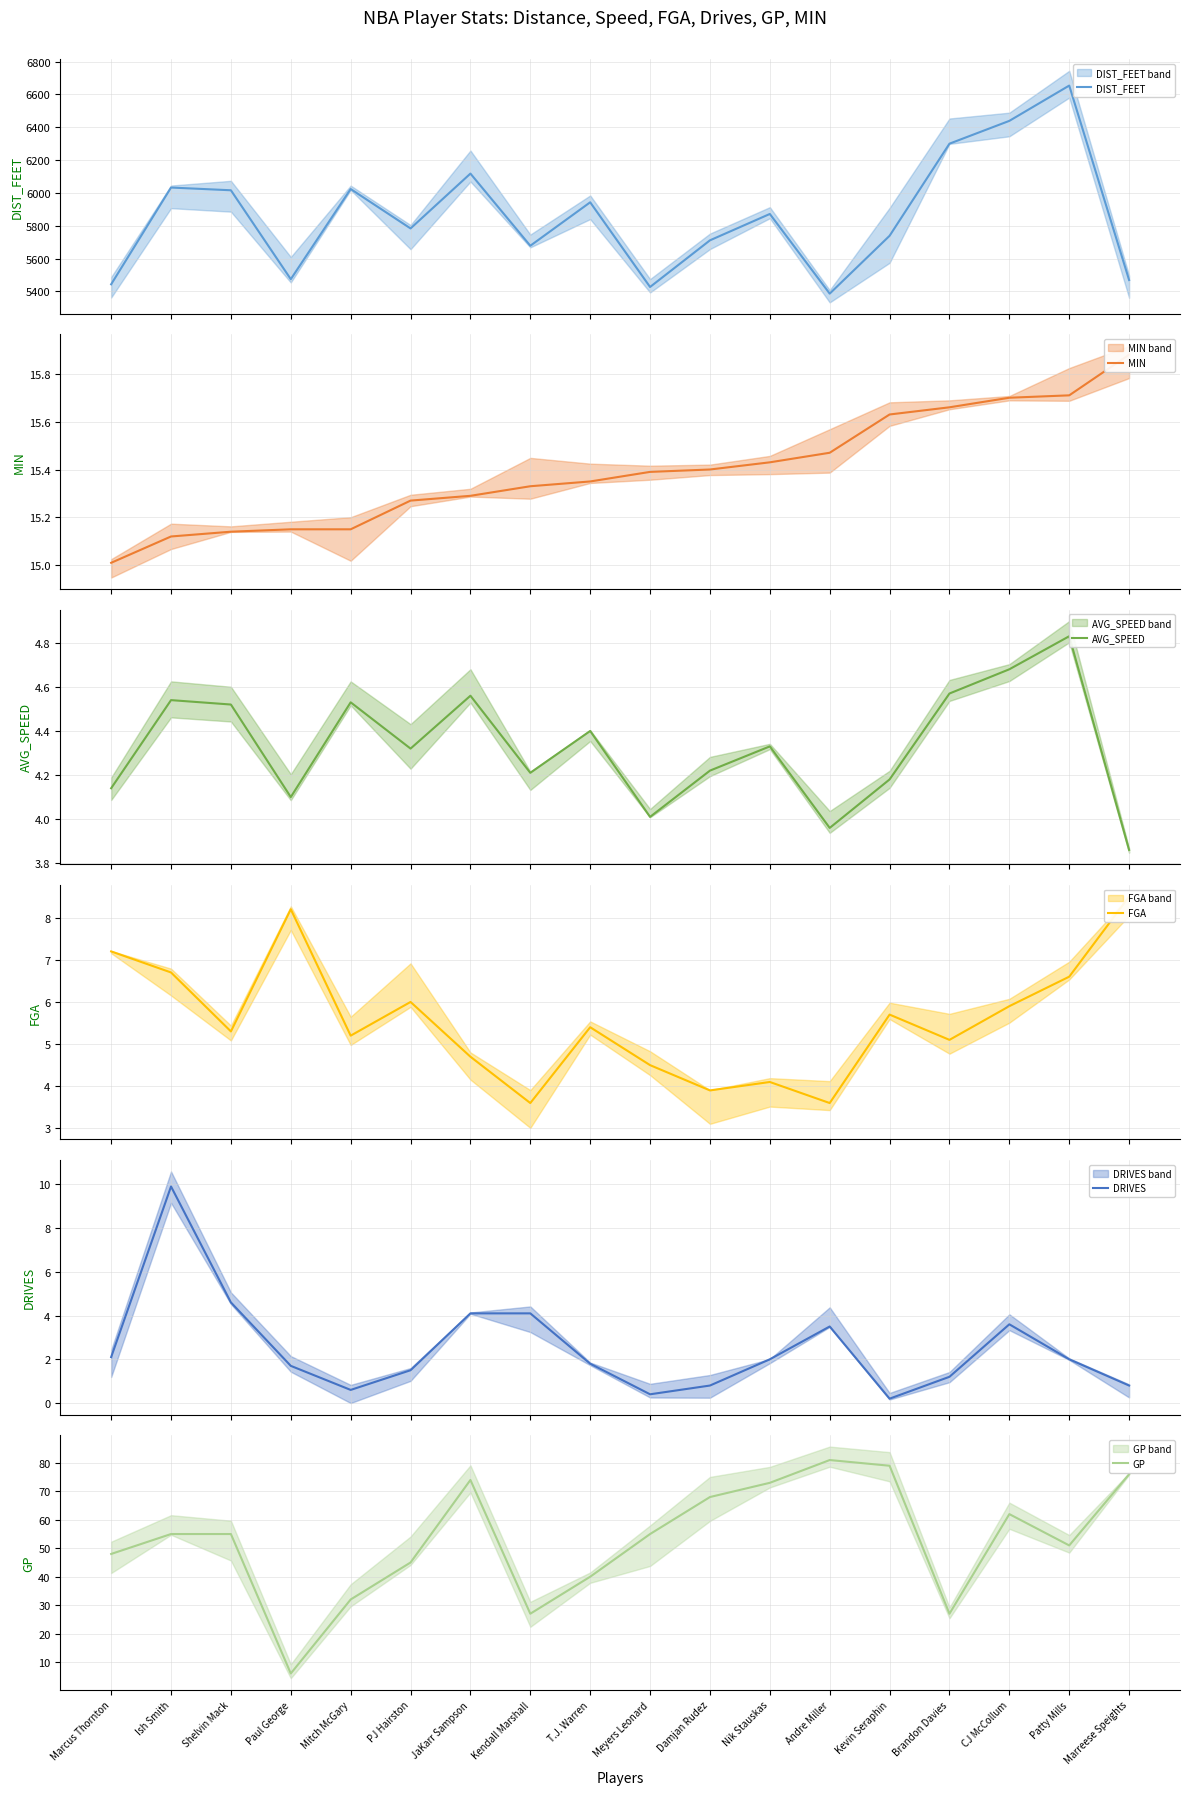

Which series has the widest spread of values?

DIST_FEET